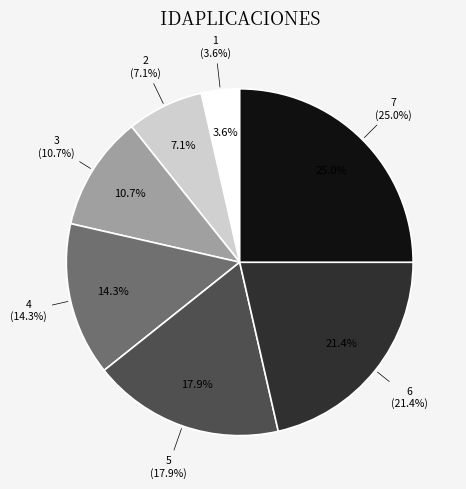

True or false: 7 accounts for 33% of the total.

False